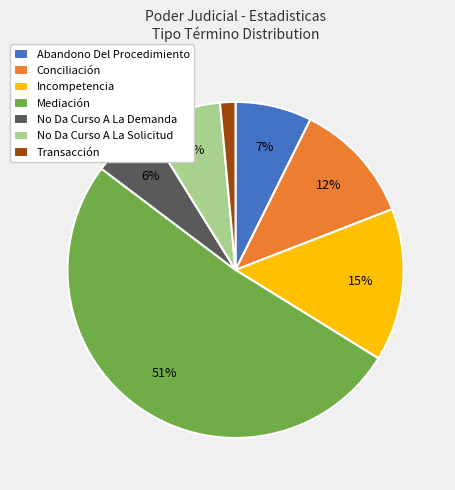

The Conciliación slice represents 25% of the pie. True or false?

False